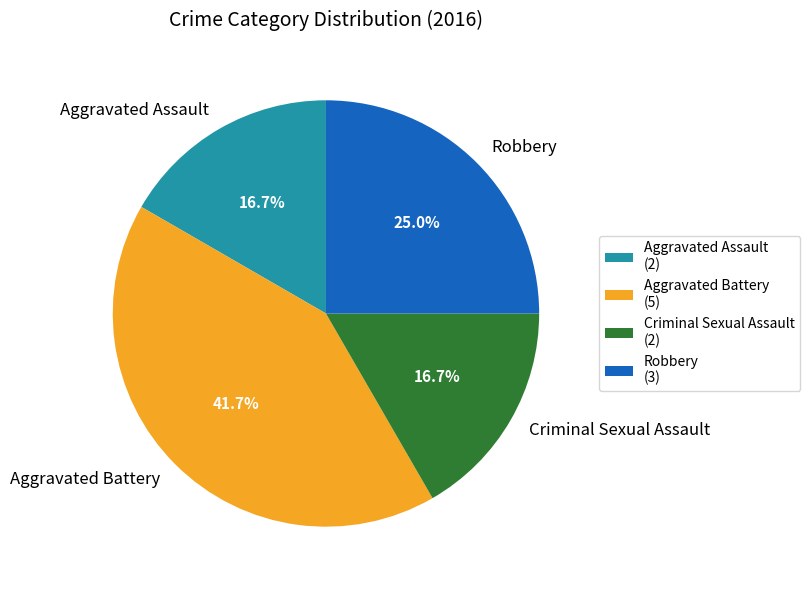

Is Aggravated Battery the majority of the pie?

No